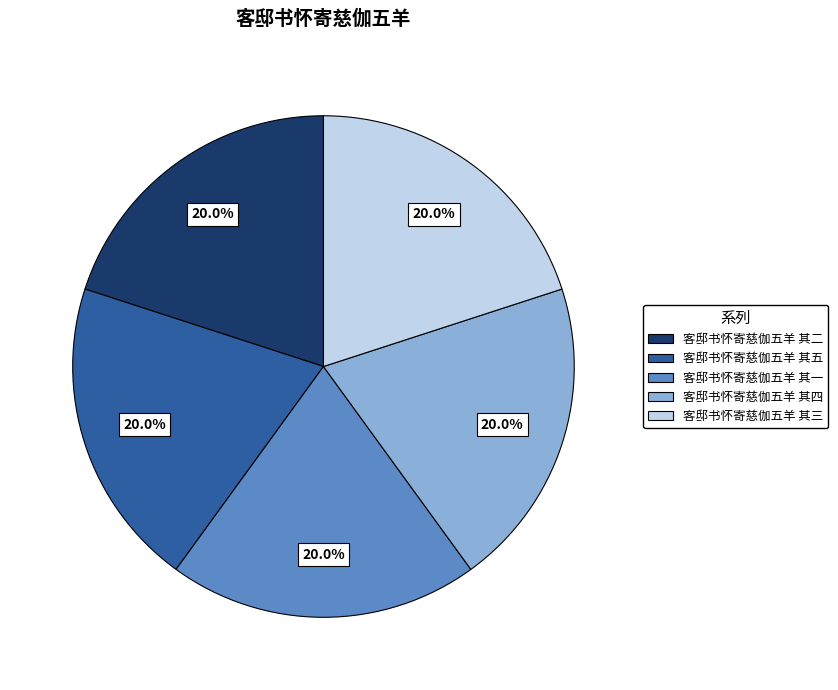

What percentage is NOT represented by 客邸书怀寄慈伽五羊 其三?

80.0%